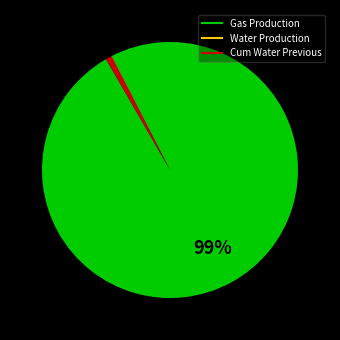

Do Gas Production and Cum Water Previous together represent more than half of the pie?

Yes